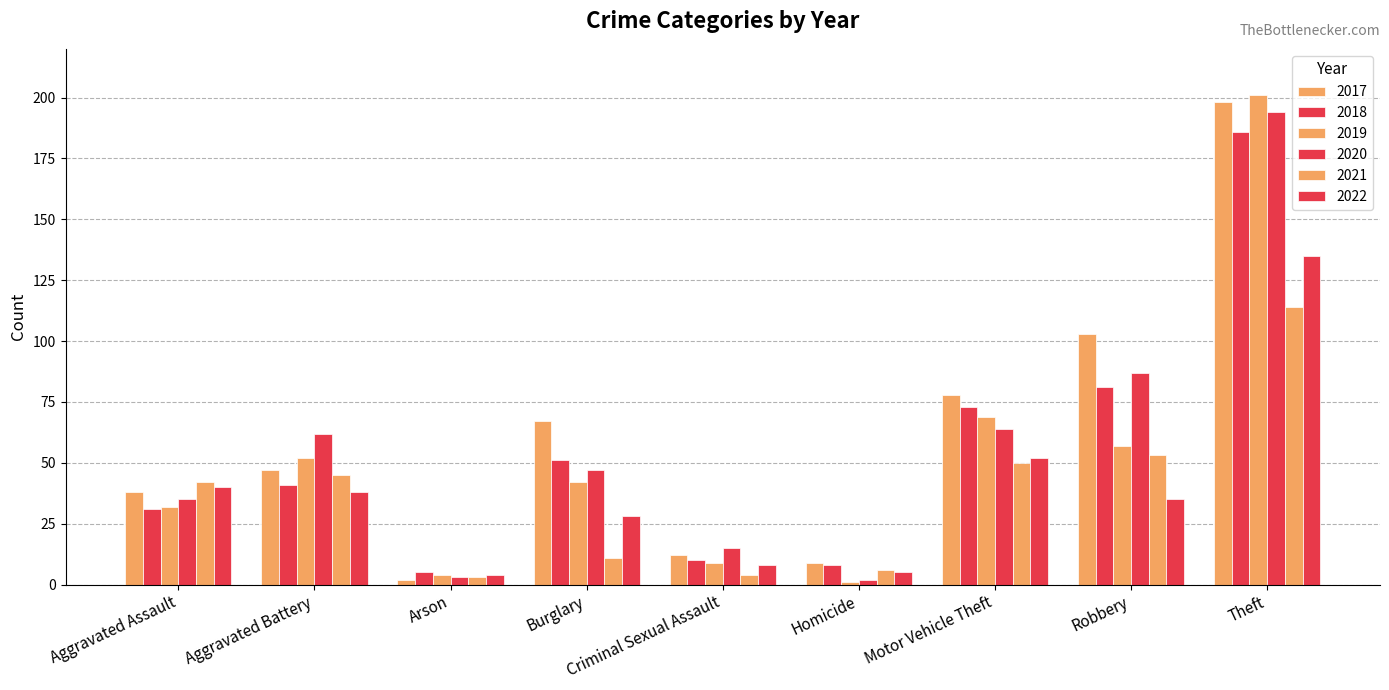

Rank the categories by 2017 value from highest to lowest.

Theft, Robbery, Motor Vehicle Theft, Burglary, Aggravated Battery, Aggravated Assault, Criminal Sexual Assault, Homicide, Arson